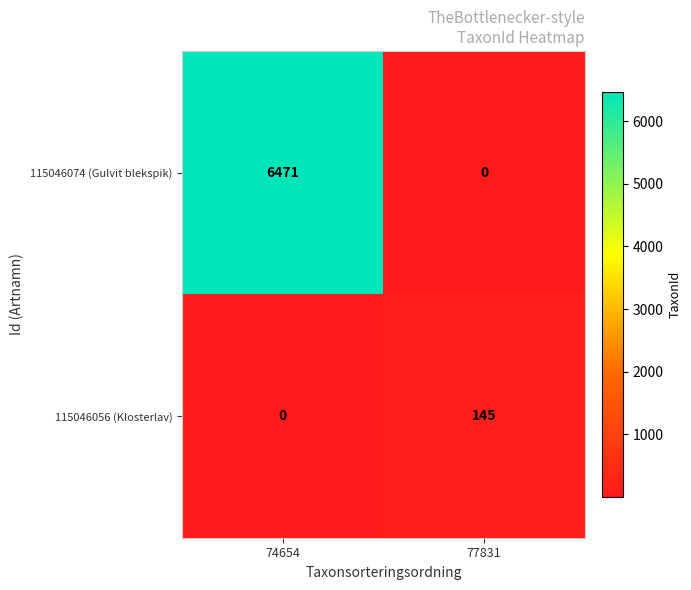

What is the difference between the highest and lowest values at 77831?

145